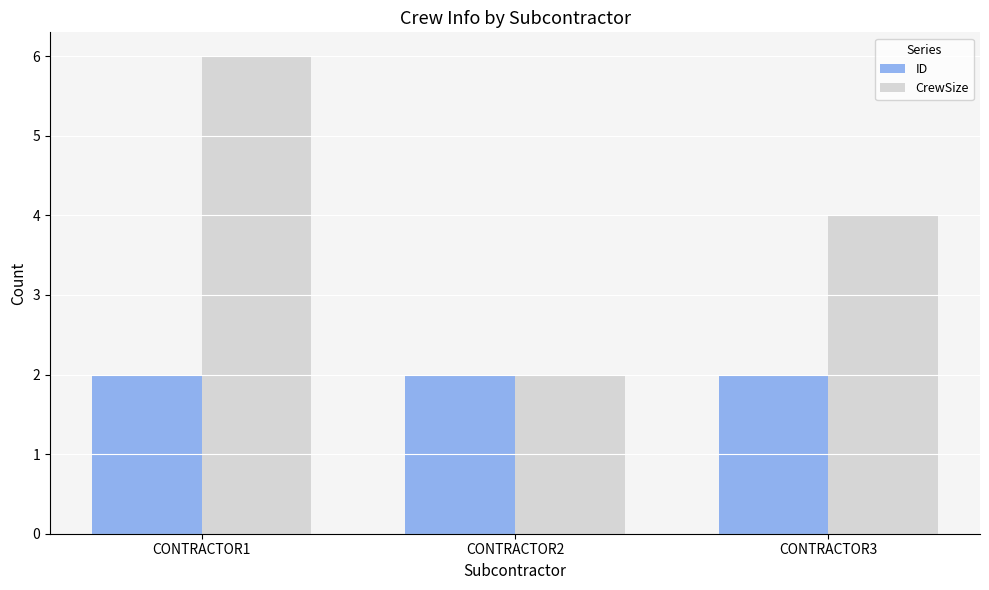

Rank the series by their average value, from lowest to highest.

ID, CrewSize